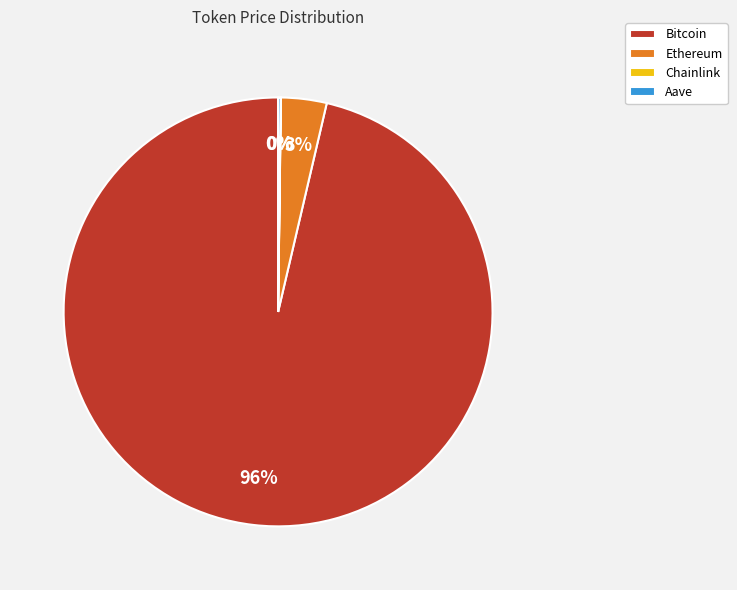

True or false: Bitcoin accounts for 82% of the total.

False